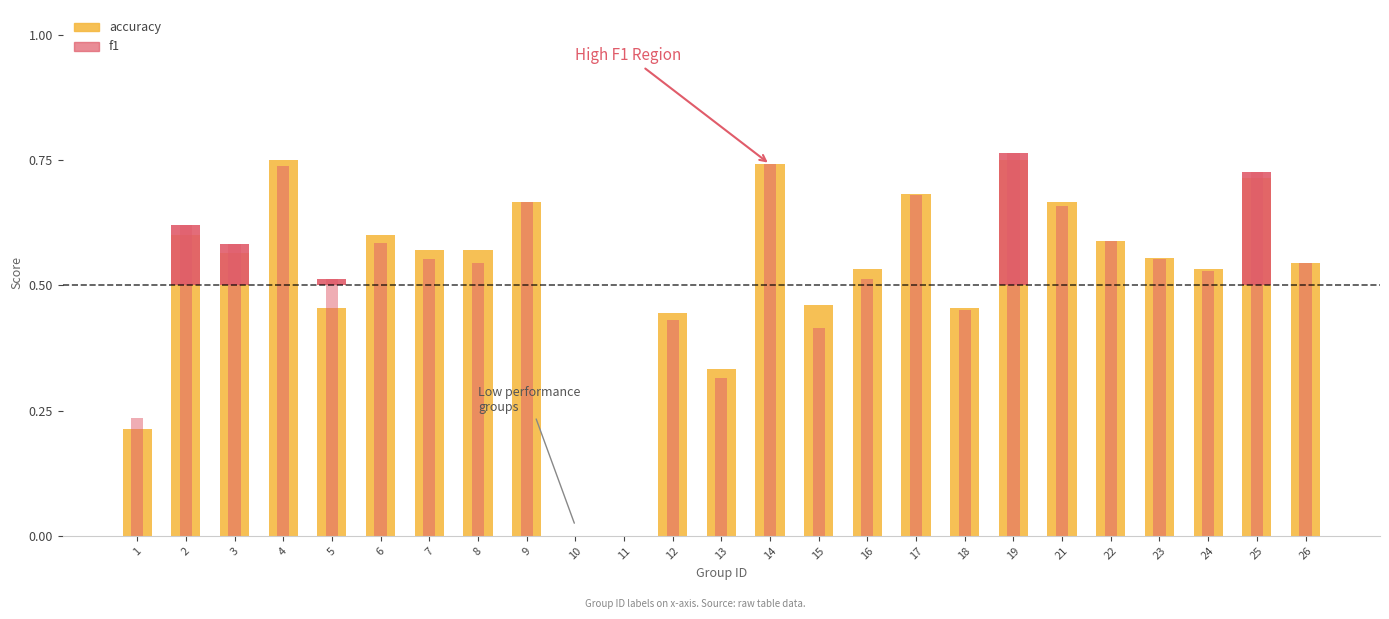

What is the value of the accuracy bar at the 22nd from the left?

0.6